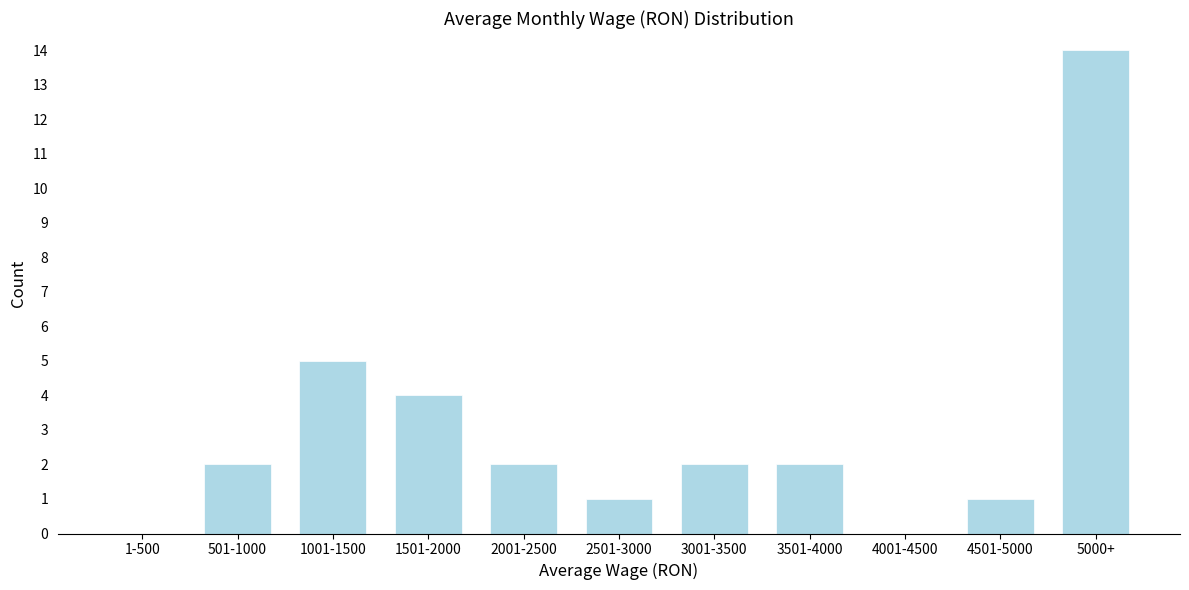

Reading left to right, what are all the values shown in this chart?

1-500=0	501-1000=2	1001-1500=5	1501-2000=4	2001-2500=2	2501-3000=1	3001-3500=2	3501-4000=2	4001-4500=0	4501-5000=1	5000+=14